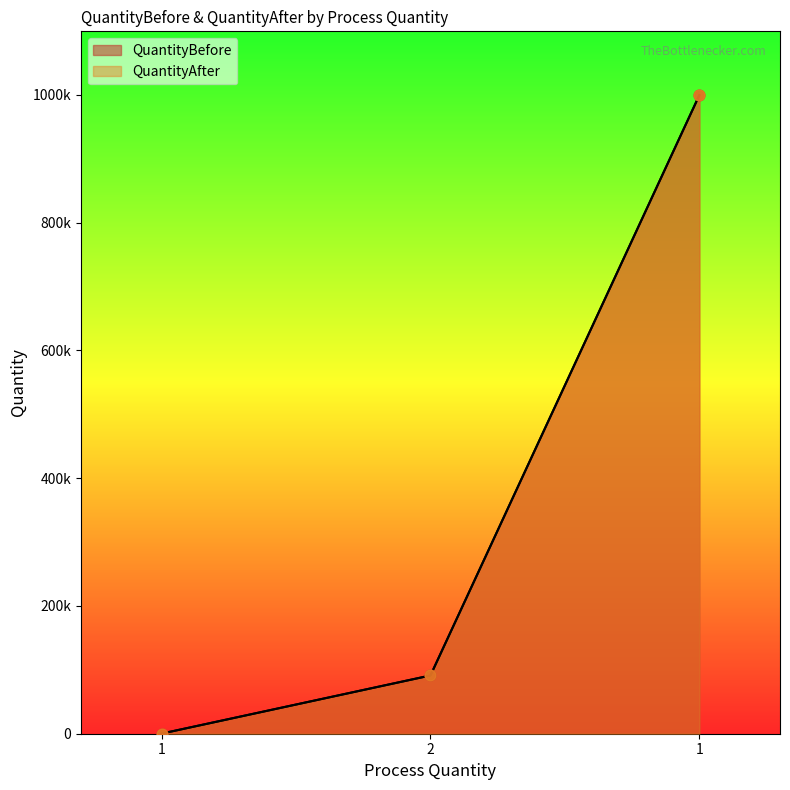

Is the value of QuantityAfter at 1 greater than the value of QuantityBefore at 1?

No